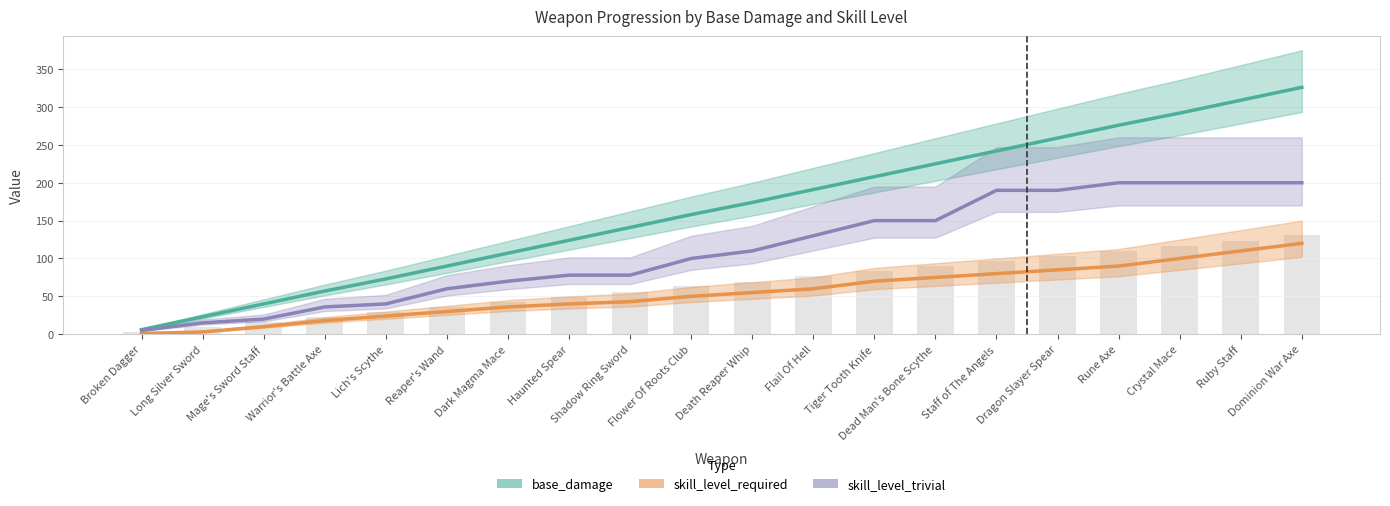

Rank the series by their average value, from lowest to highest.

skill_level_required, skill_level_trivial, base_damage